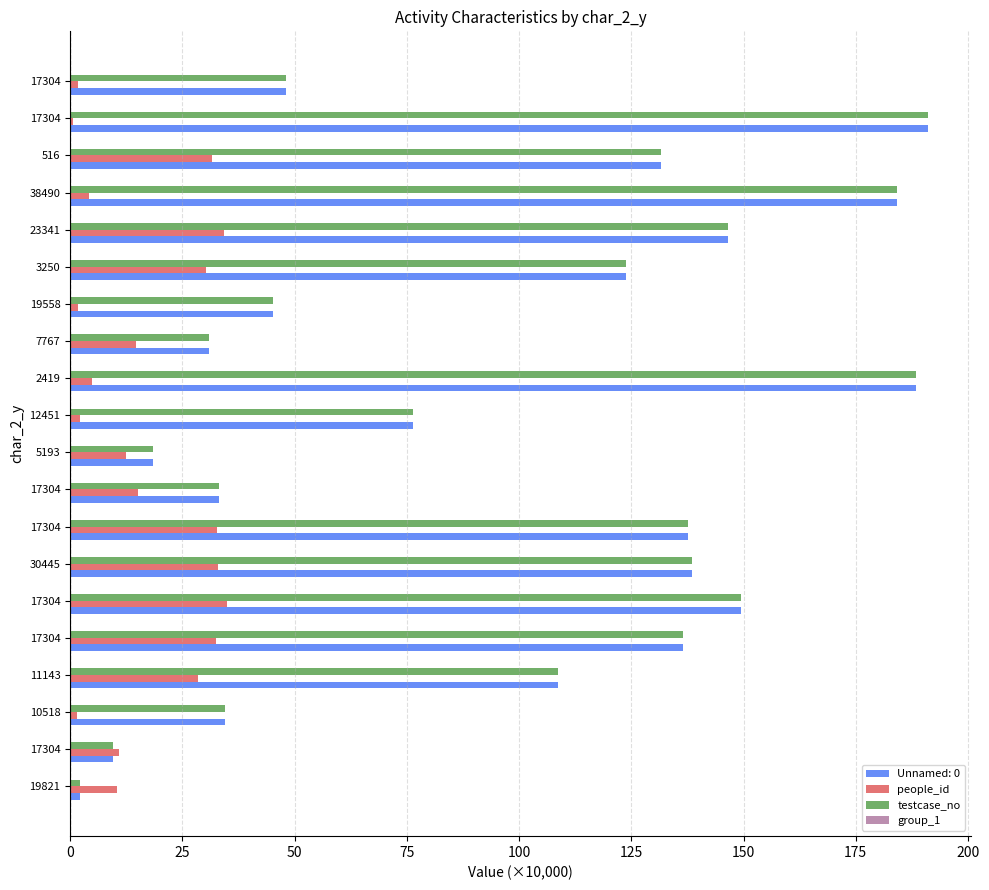

How many values in the testcase_no series exceed 123?

10